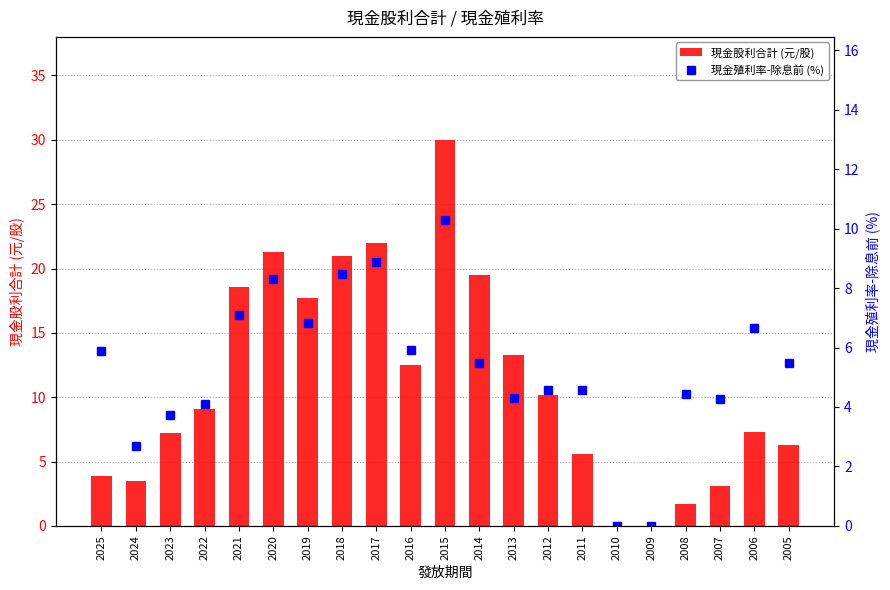

At which category does the chart reach its minimum across all series?

2010